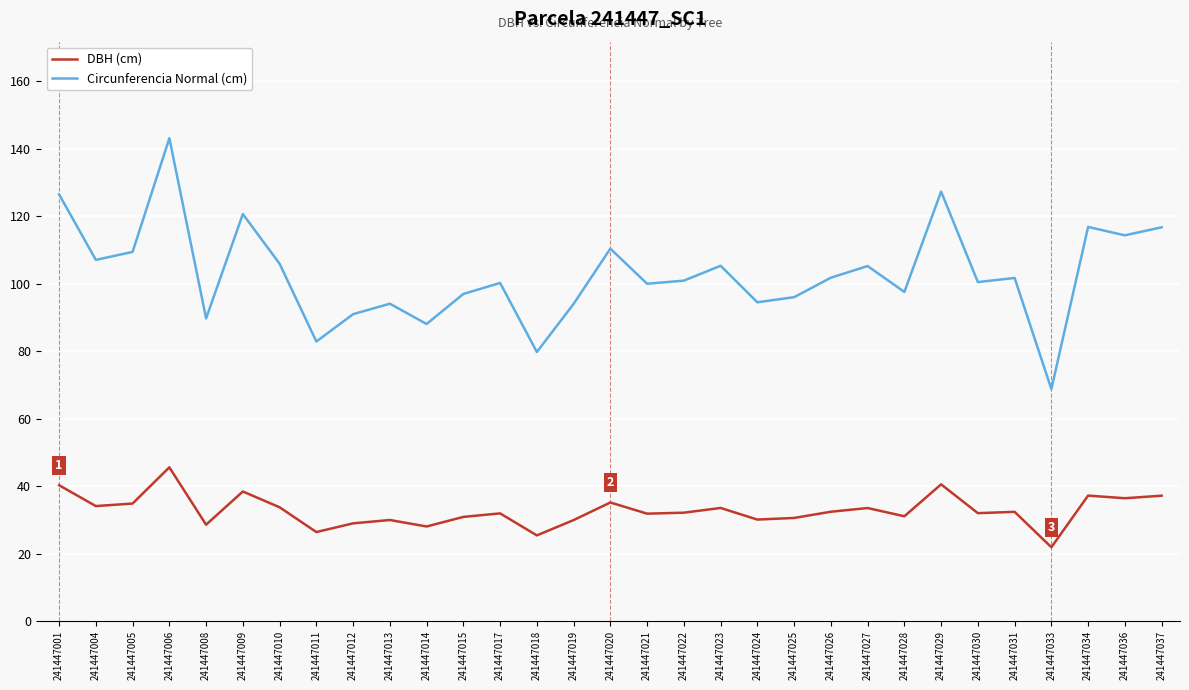

Does the chart display data point markers on the line(s)?

No